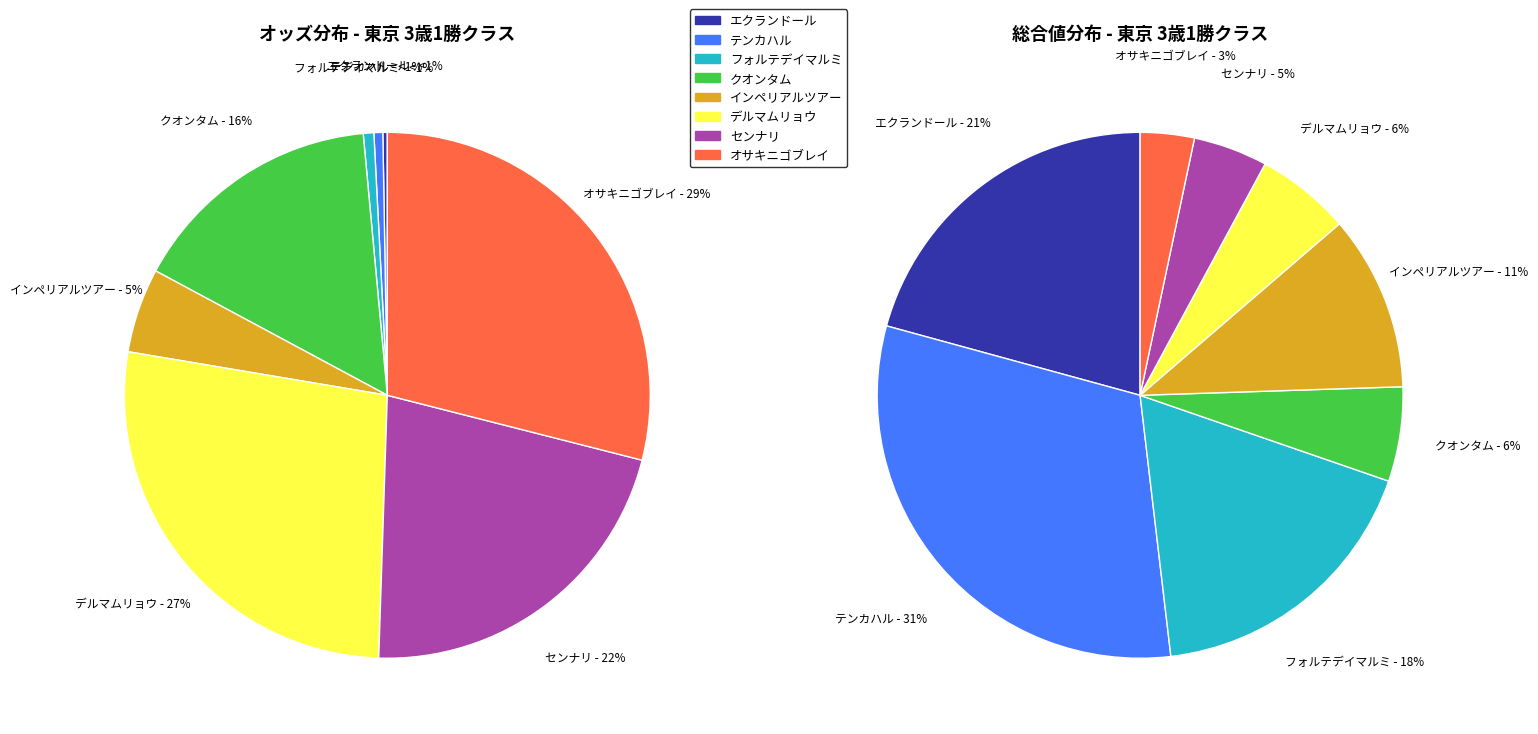

What percentage is NOT represented by インペリアルツアー?

94.8%